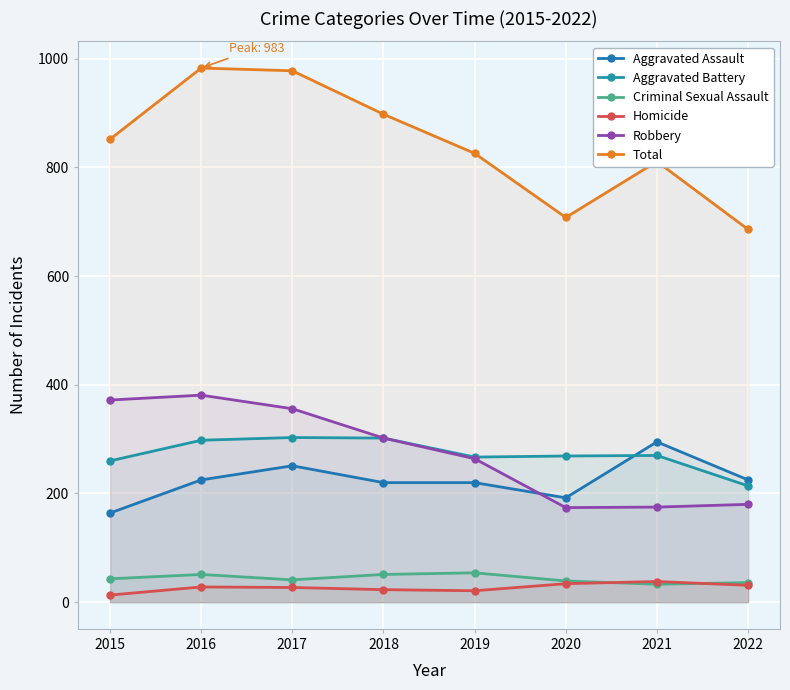

True or false: Aggravated Assault has a value of 299 at 2016.

False